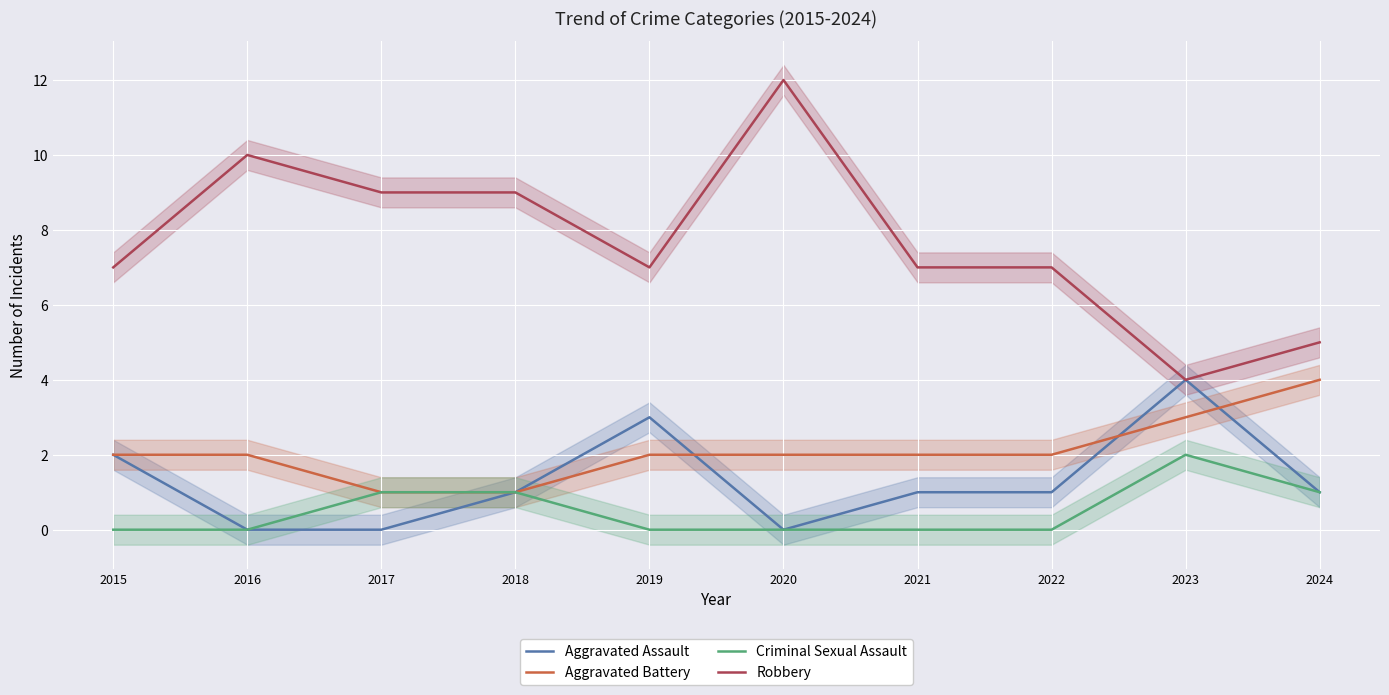

The value of Robbery at 2024 is 8. True or false?

False